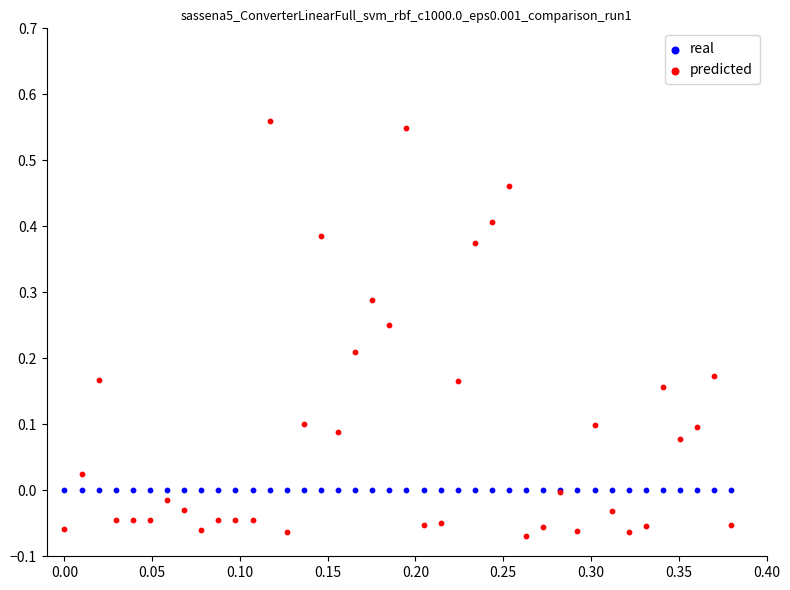

Which series has the widest spread of Y values?

predicted